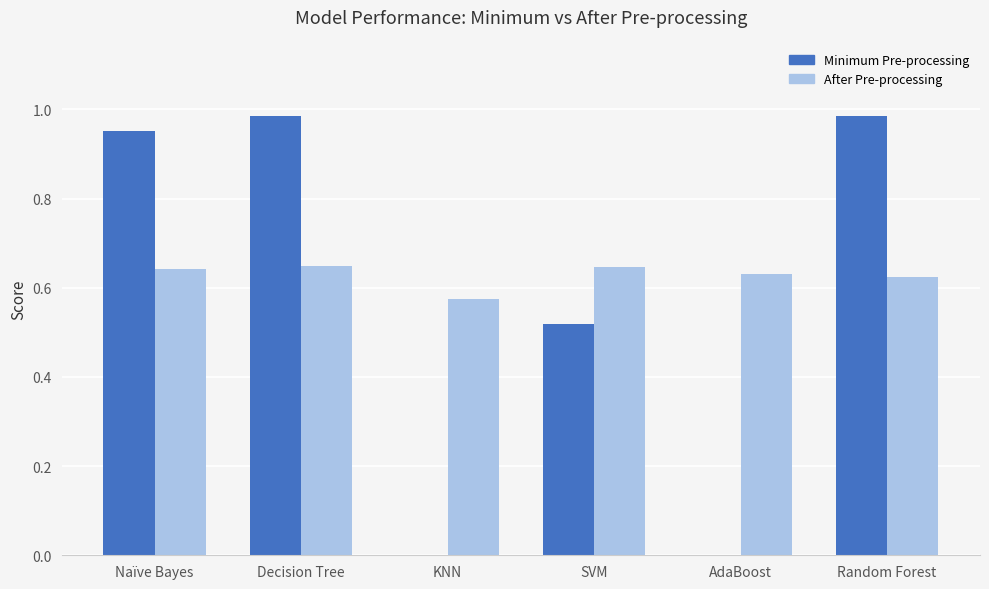

What is the total value across all series at Naïve Bayes?

1.6